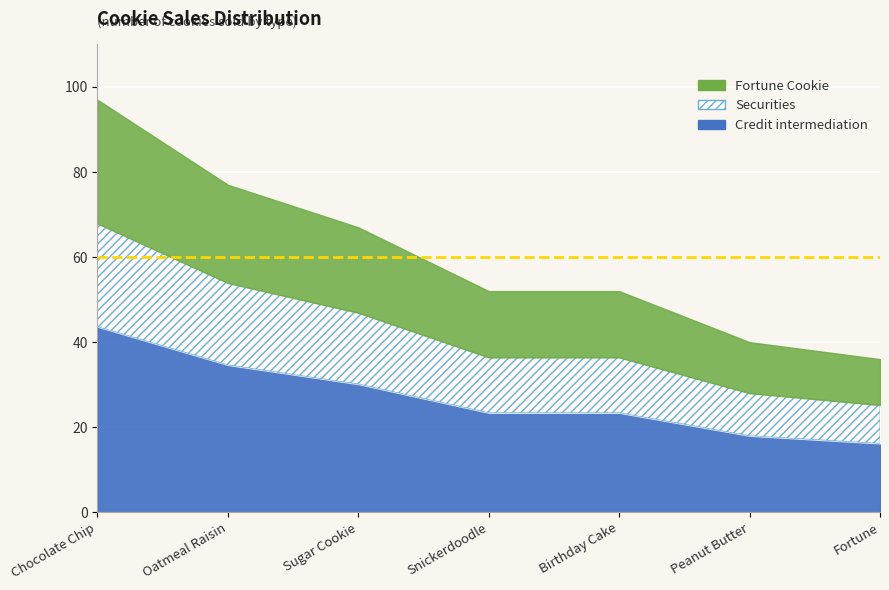

What is the label of the 2nd point from the right?

Peanut Butter